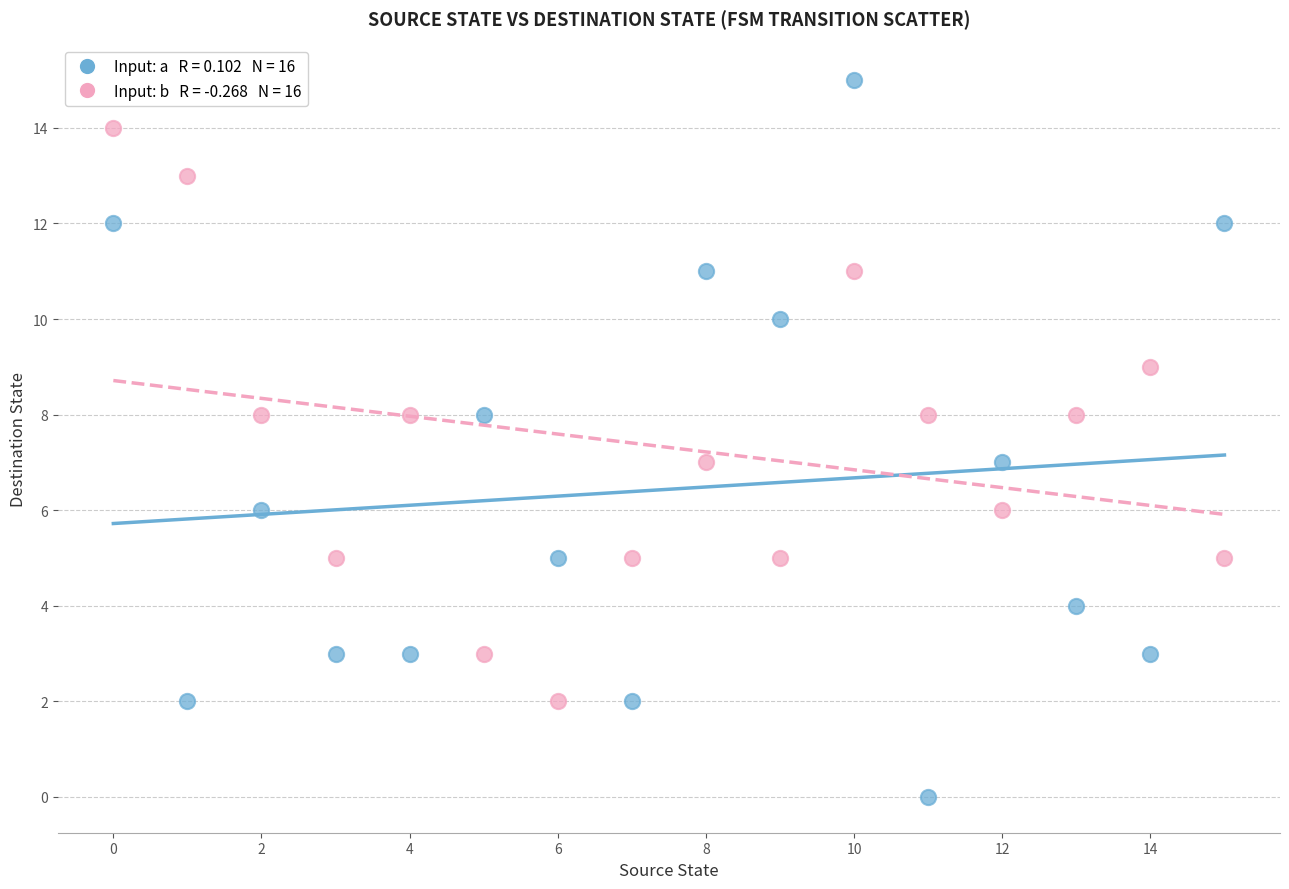

How many points are shown in the scatter plot?

32